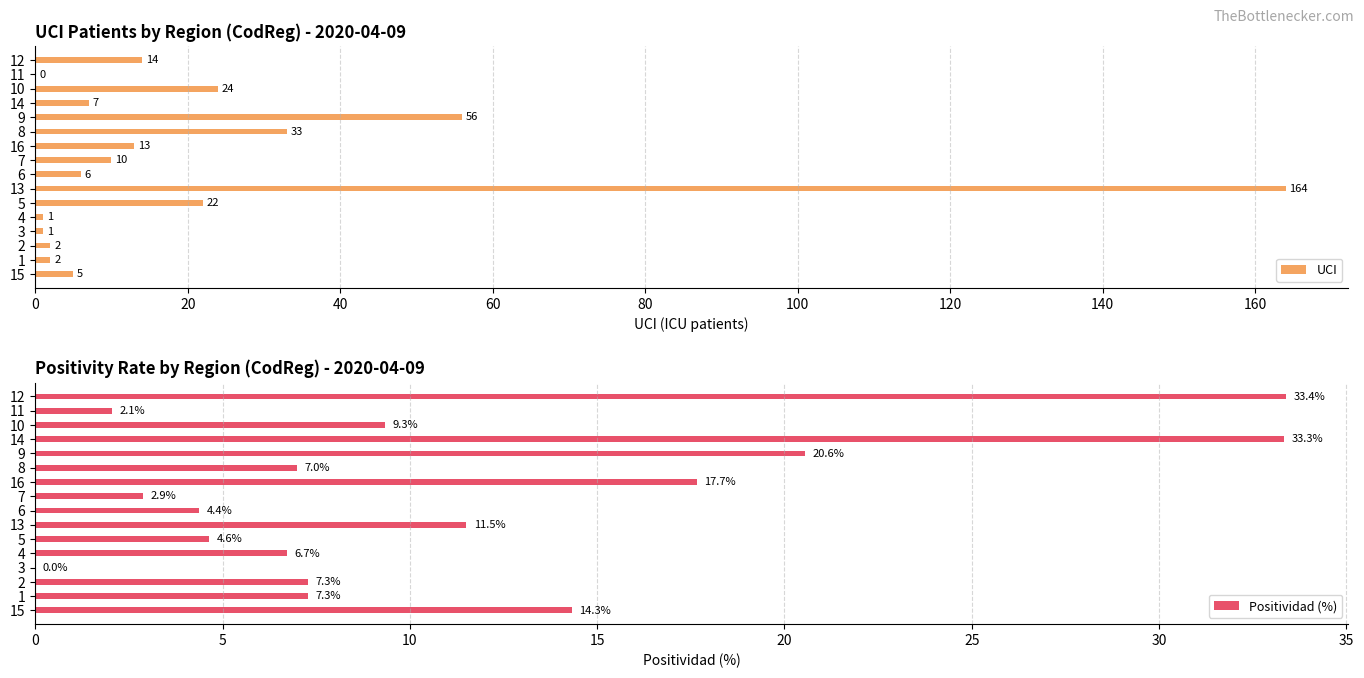

At which label does UCI reach its peak?

13